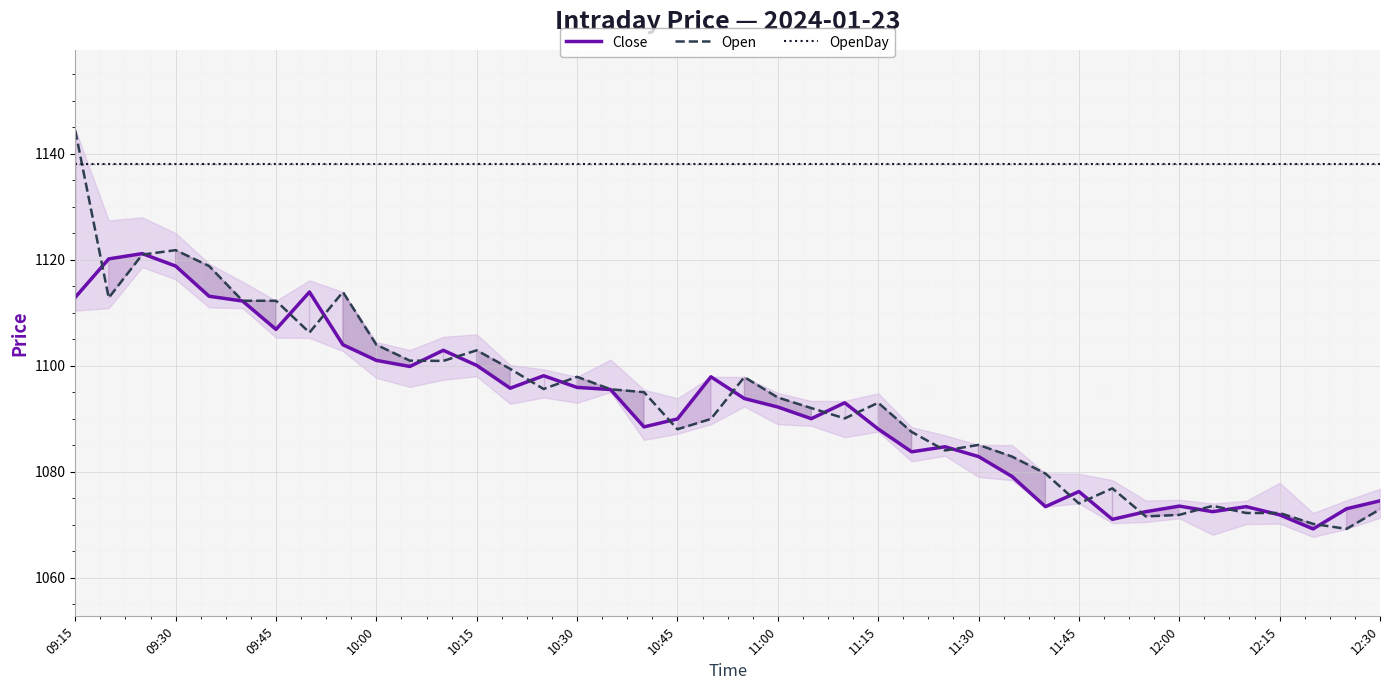

Is the value of OpenDay at 11:00 greater than the value of Close at 10:30?

Yes